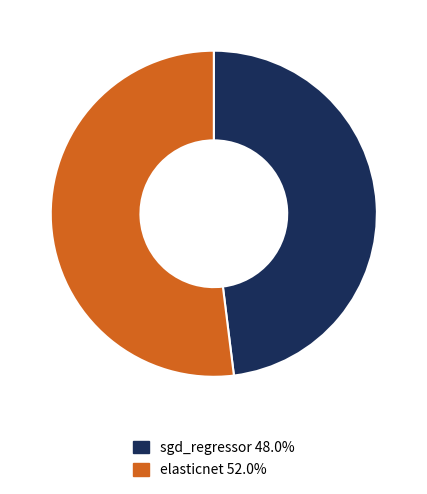

True or false: elasticnet accounts for 41% of the total.

False